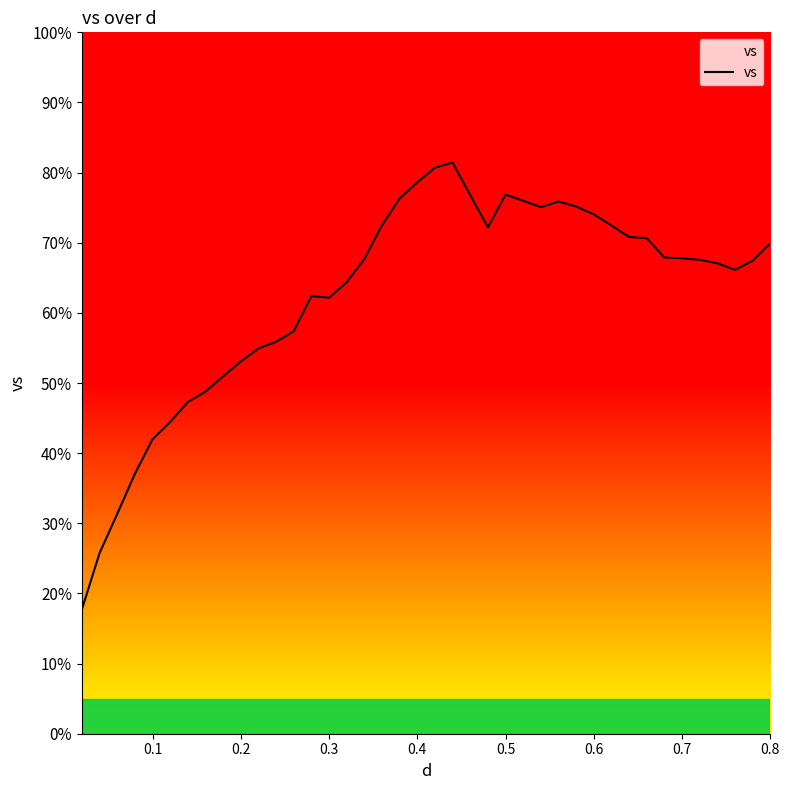

What is the greatest value displayed?

81.4